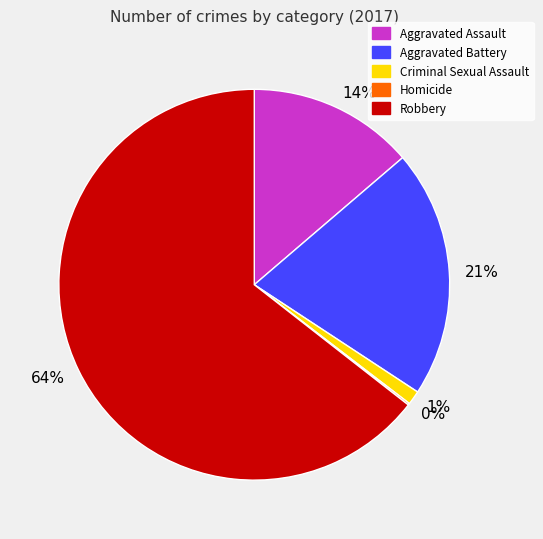

Is it true that Aggravated Assault is 3% of the pie?

False